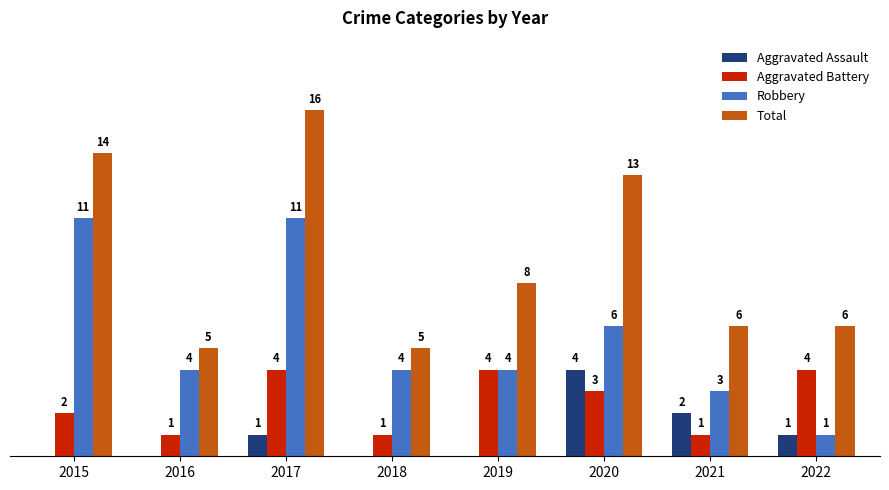

Is the value of Robbery at 2019 greater than the value of Total at 2020?

No